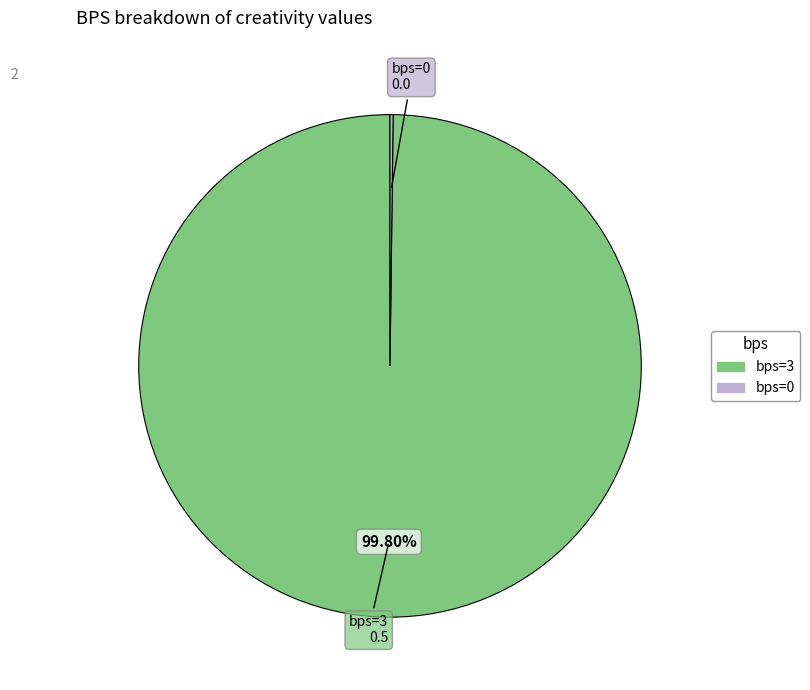

Is there any slice that represents more than half of the pie?

Yes